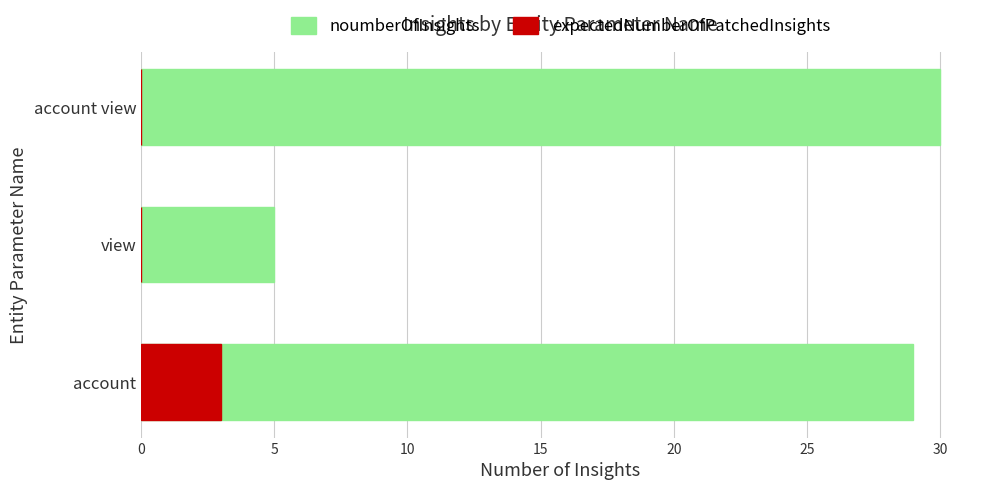

Is the value of expectedNumberOfPatchedInsights at view greater than the value of noumberOfInsights at view?

No